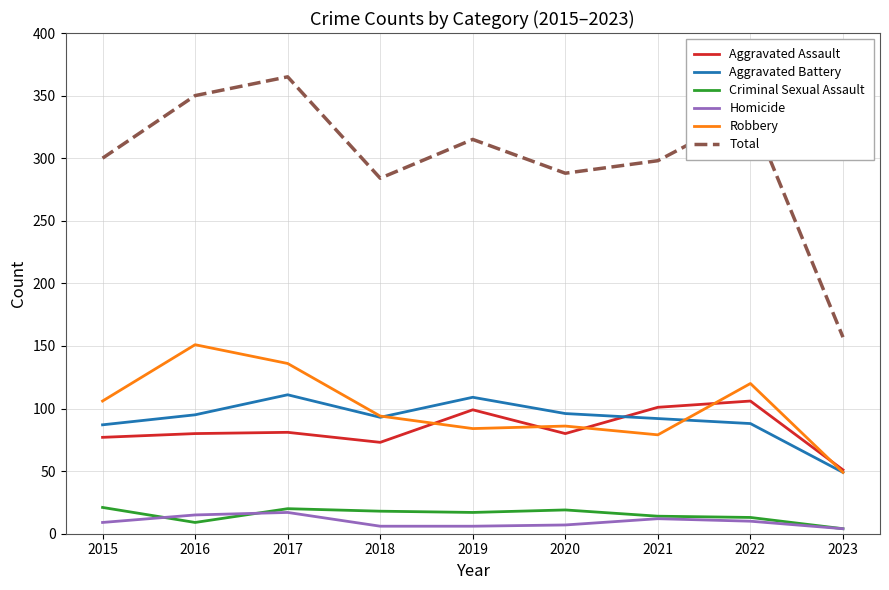

True or false: Criminal Sexual Assault and Aggravated Assault intersect in this chart.

False